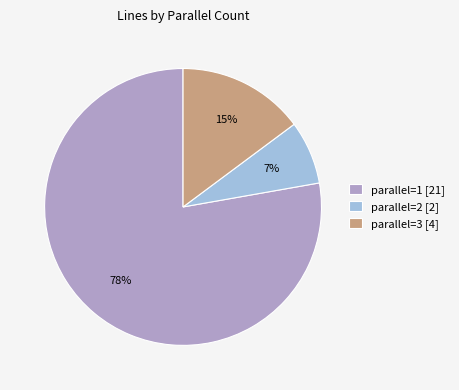

Which slice is the smallest?

parallel=2 [2]